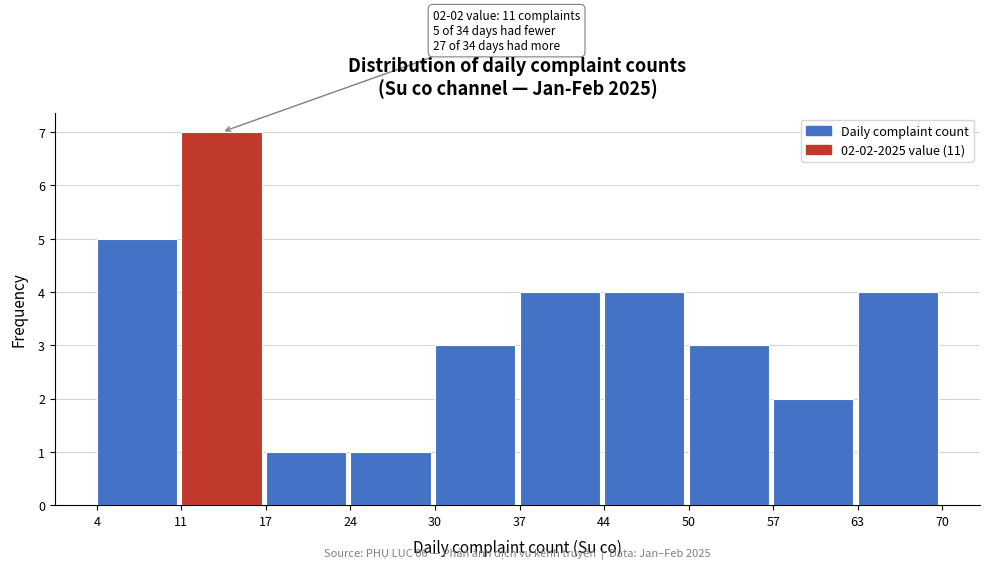

Which range on the x-axis has the tallest bar?

11 to 17